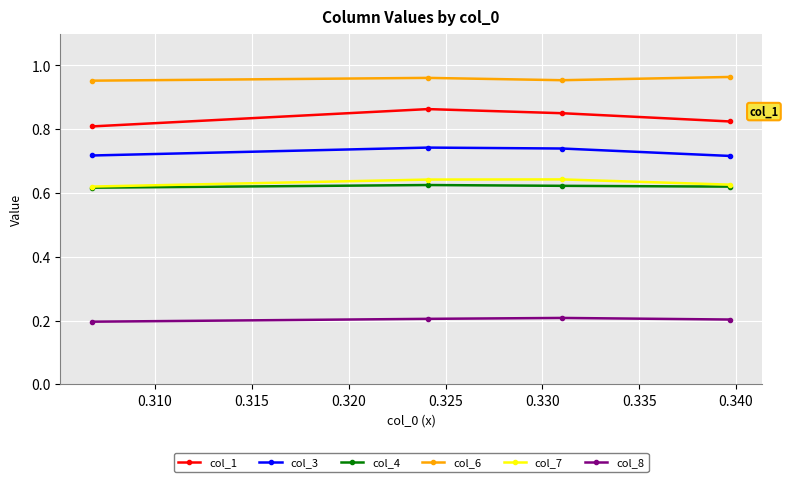

Which series has the largest range (max minus min)?

col_1